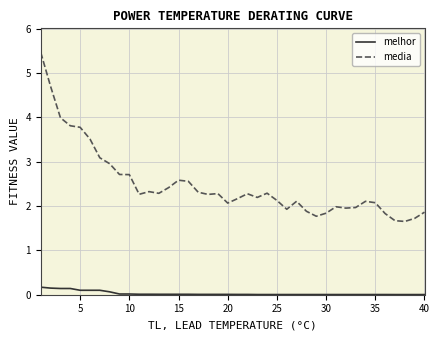

What are all the series names shown in the legend?

melhor, media